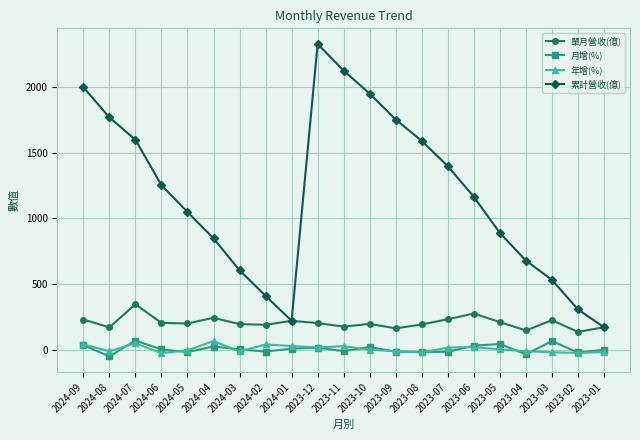

Which series changed the most between 2024-03 and 2023-09?

累計營收(億)